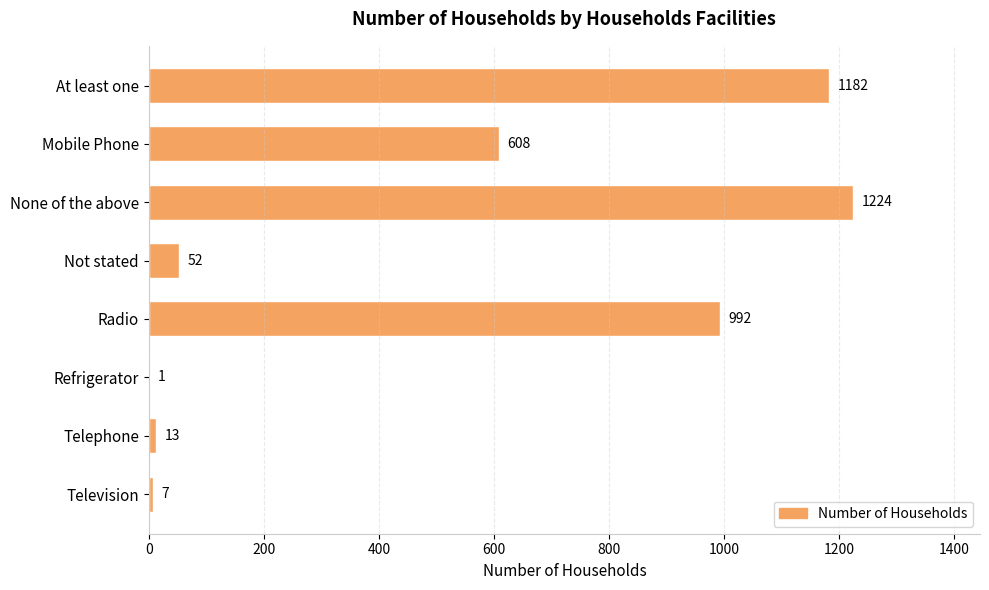

What is the sum of all values?

4079